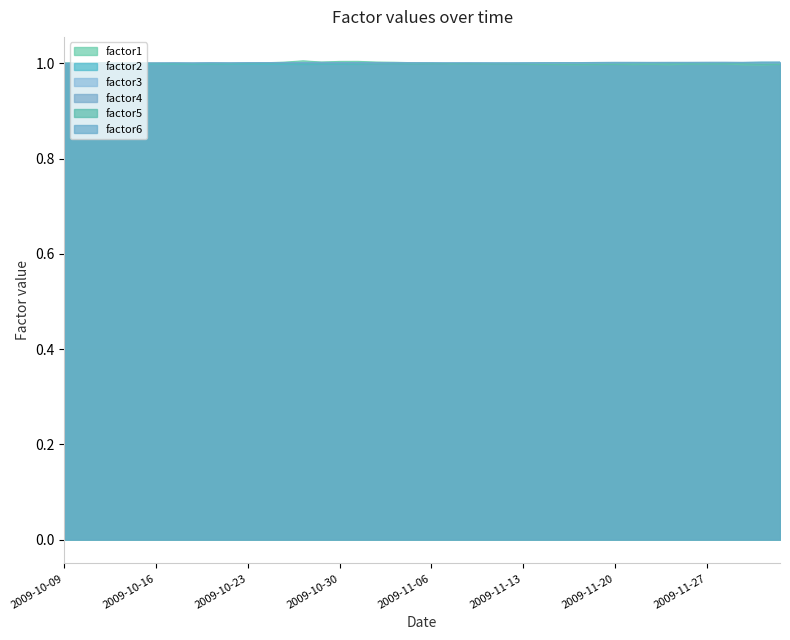

True or false: factor4 has a value of 1.7 at 2009-10-26.

False